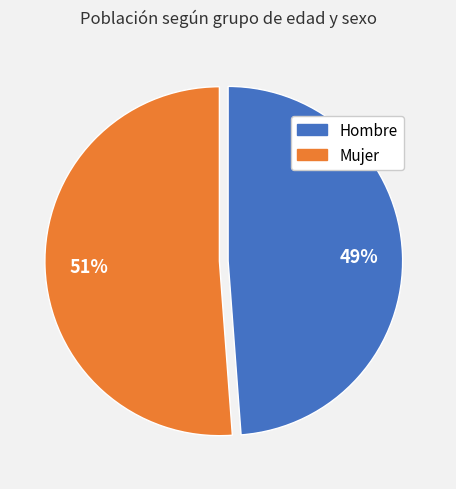

Does any single category account for the majority?

Yes